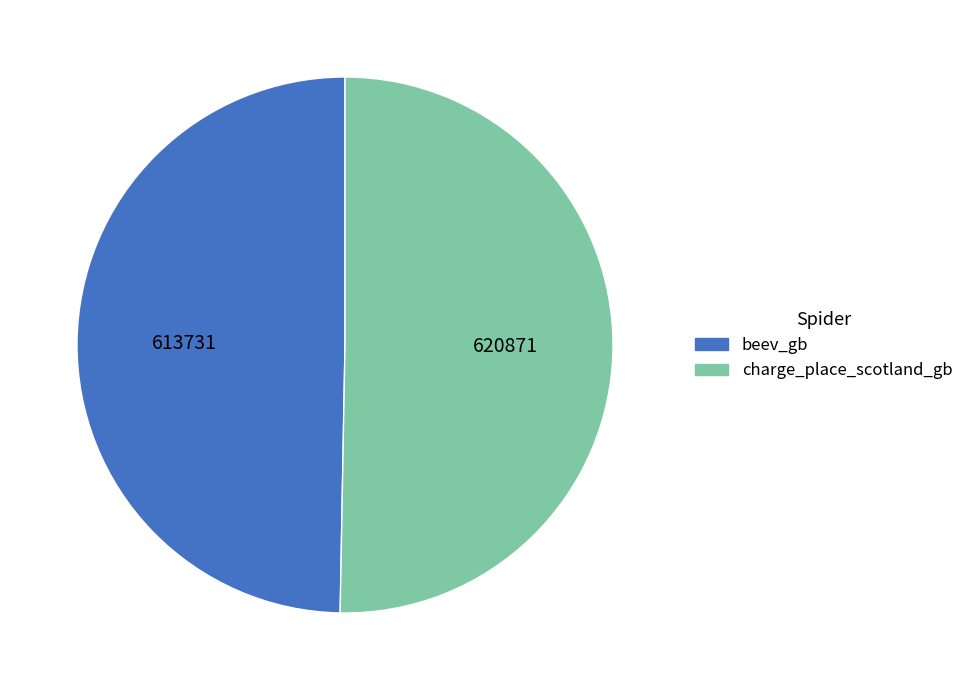

Which slice represents more than half of the pie?

charge_place_scotland_gb